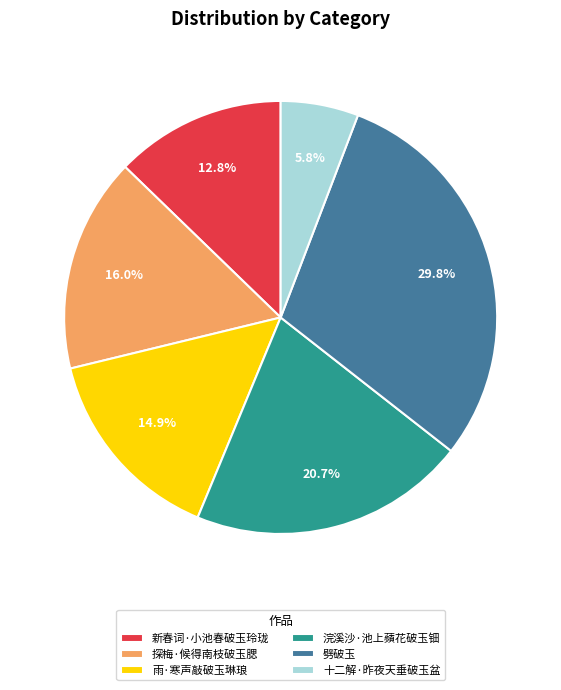

True or false: 浣溪沙·池上蘋花破玉钿 accounts for 21% of the total.

True